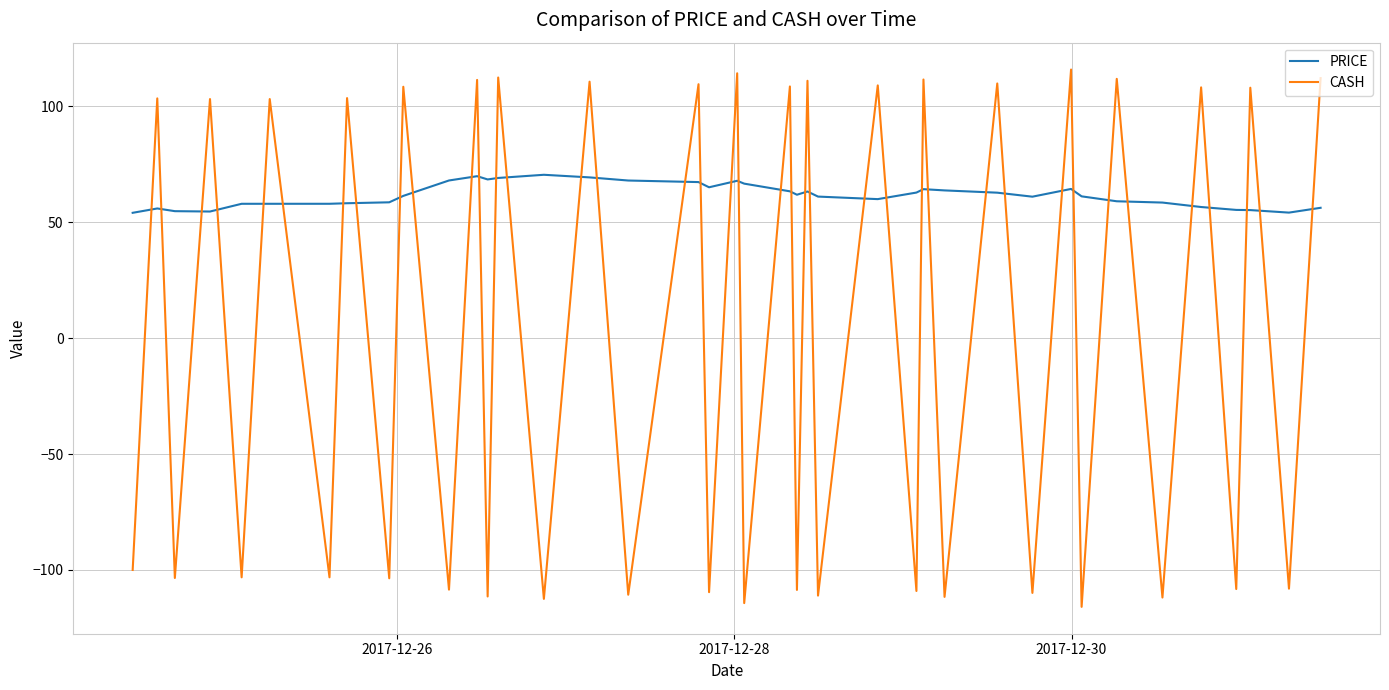

What is the maximum value for PRICE?

70.5